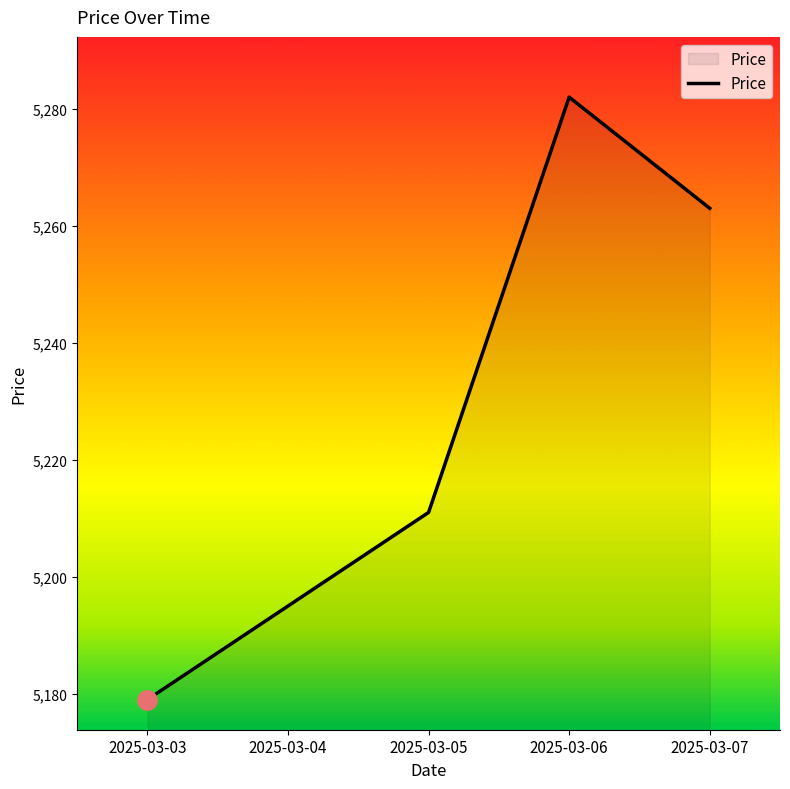

How many series are shown in this chart?

1